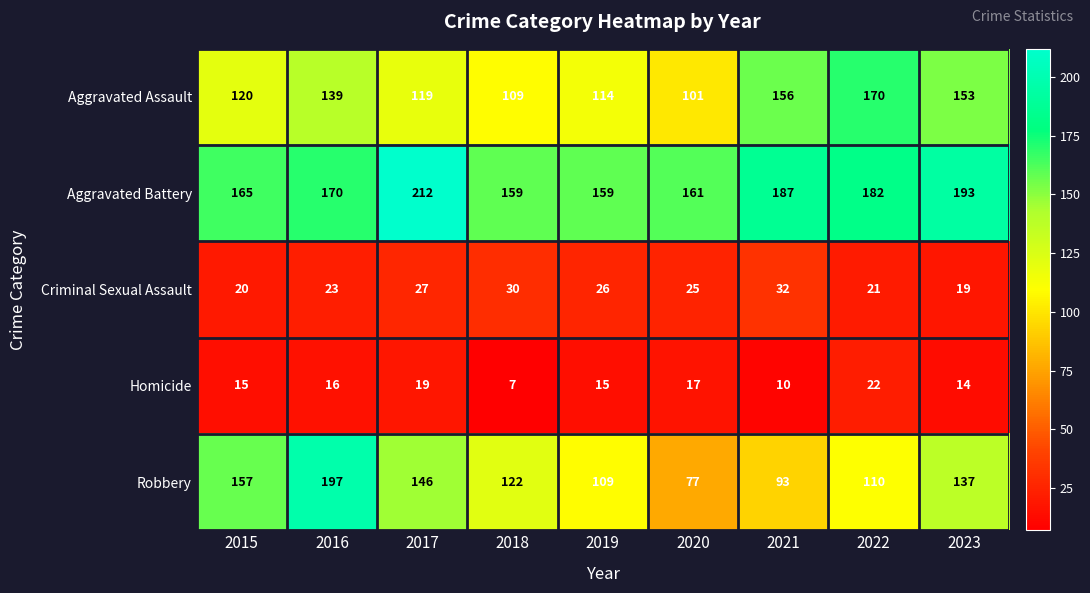

Count the number of data series in this chart.

5